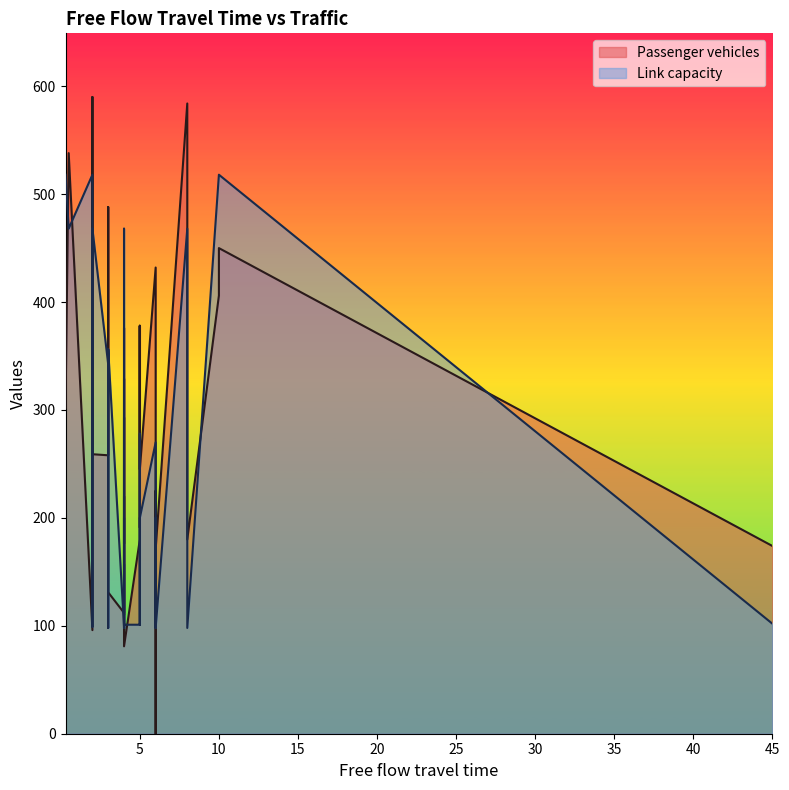

Which category has the lowest value in the Passenger vehicles series?

6